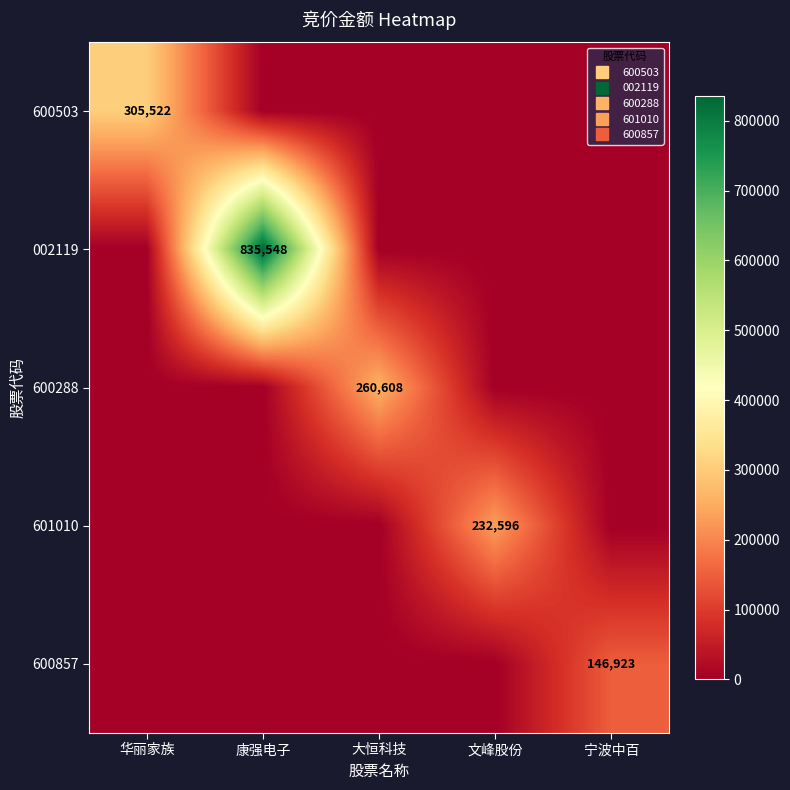

How many values in the 600857 series exceed 0?

1